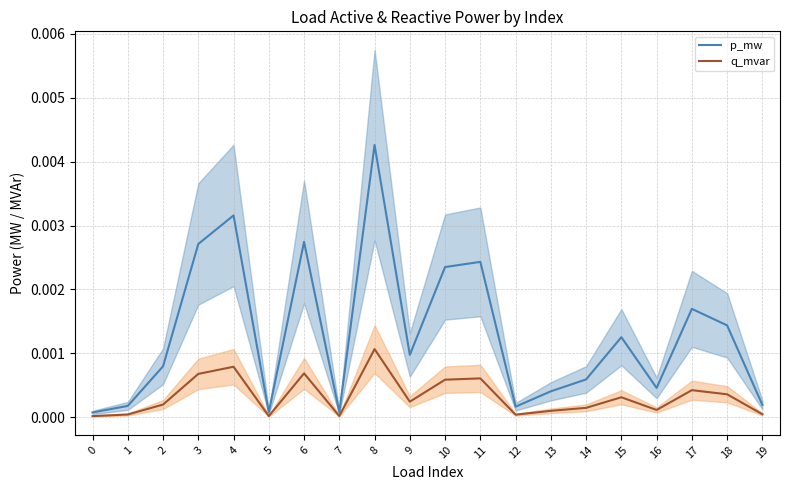

True or false: q_mvar and p_mw cross at least once.

False